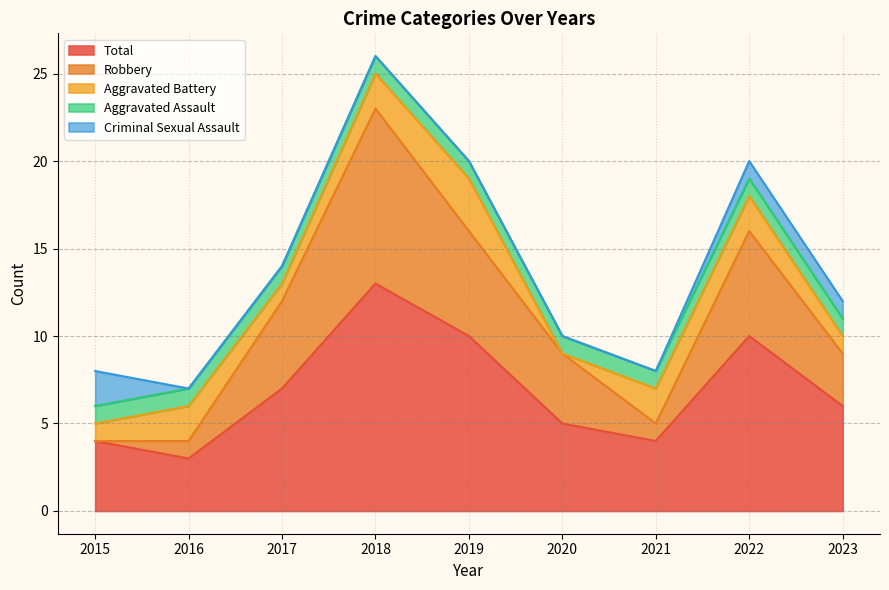

Which series changed the most between 2015 and 2019?

Robbery